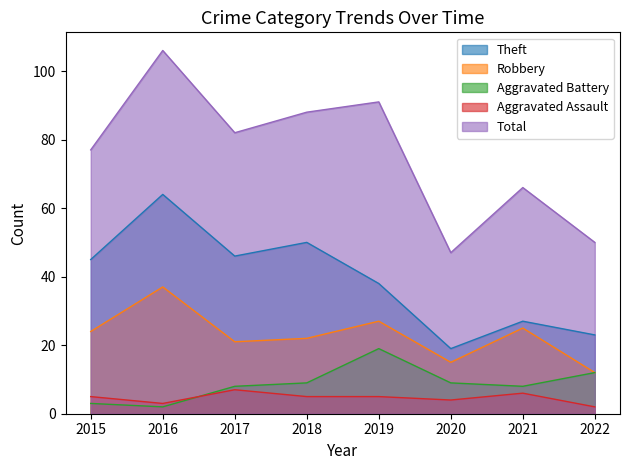

Which series has the largest range (max minus min)?

Total